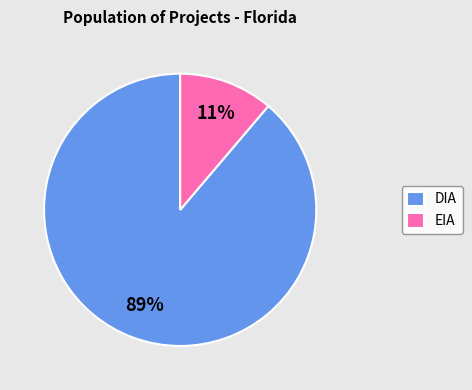

Do EIA and DIA together represent more than half of the pie?

Yes